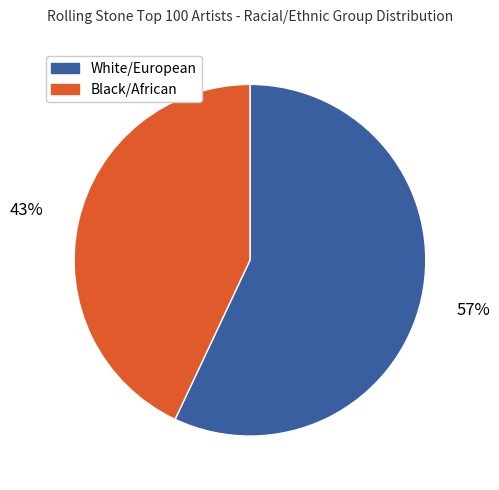

Combined, do White/European and Black/African account for over 50%?

Yes